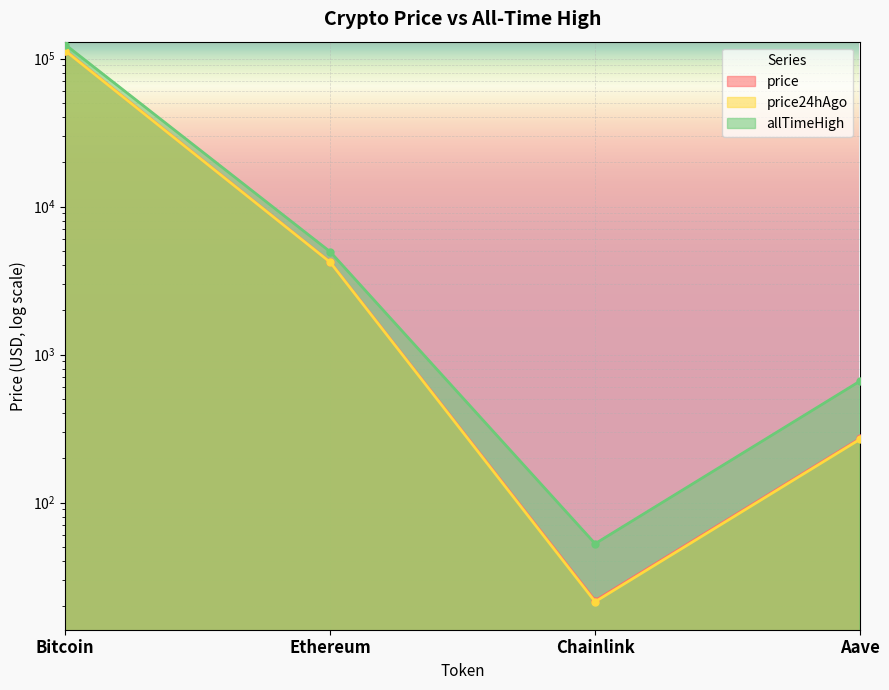

At which category does the chart reach its peak across all series?

Bitcoin